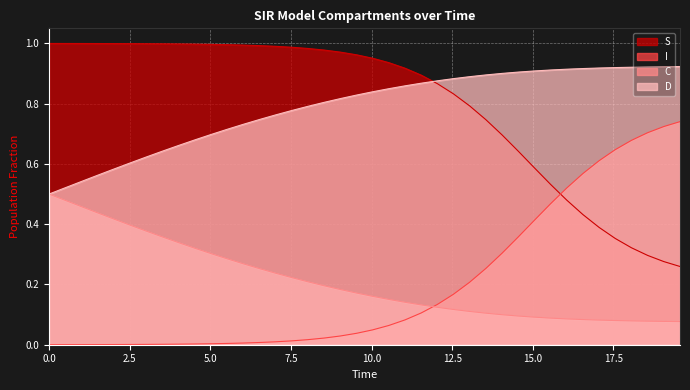

True or false: C and D intersect in this chart.

False